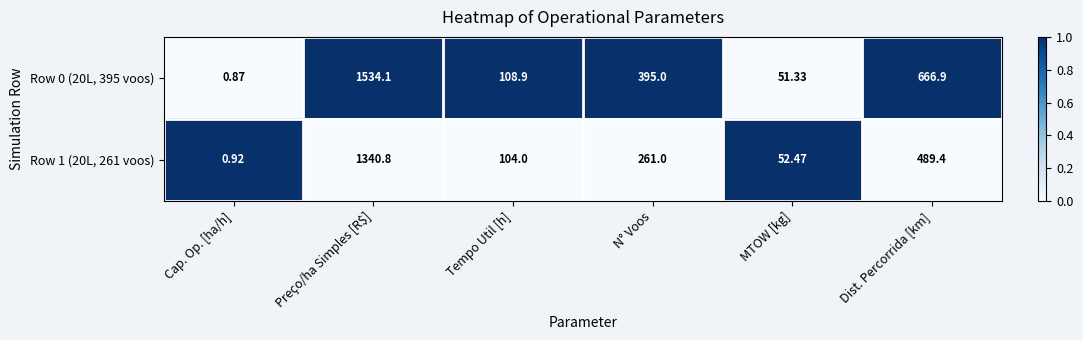

List the labels in order of Row 1 (20L, 261 voos) value, largest first.

Preço/ha Simples [R$], Dist. Percorrida [km], N° Voos, Tempo Util [h], MTOW [kg], Cap. Op. [ha/h]